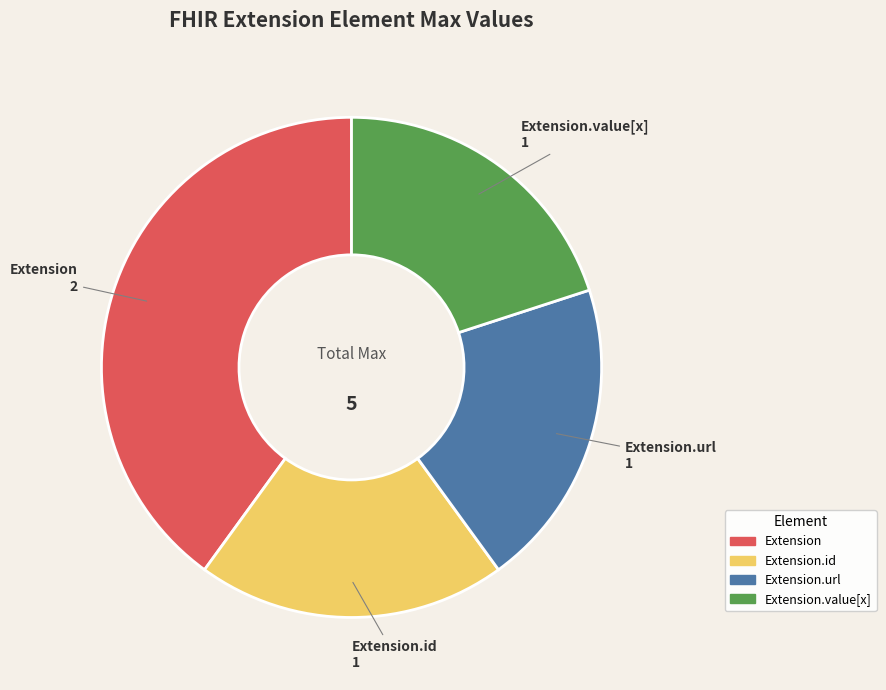

How many slices are in this pie chart?

4